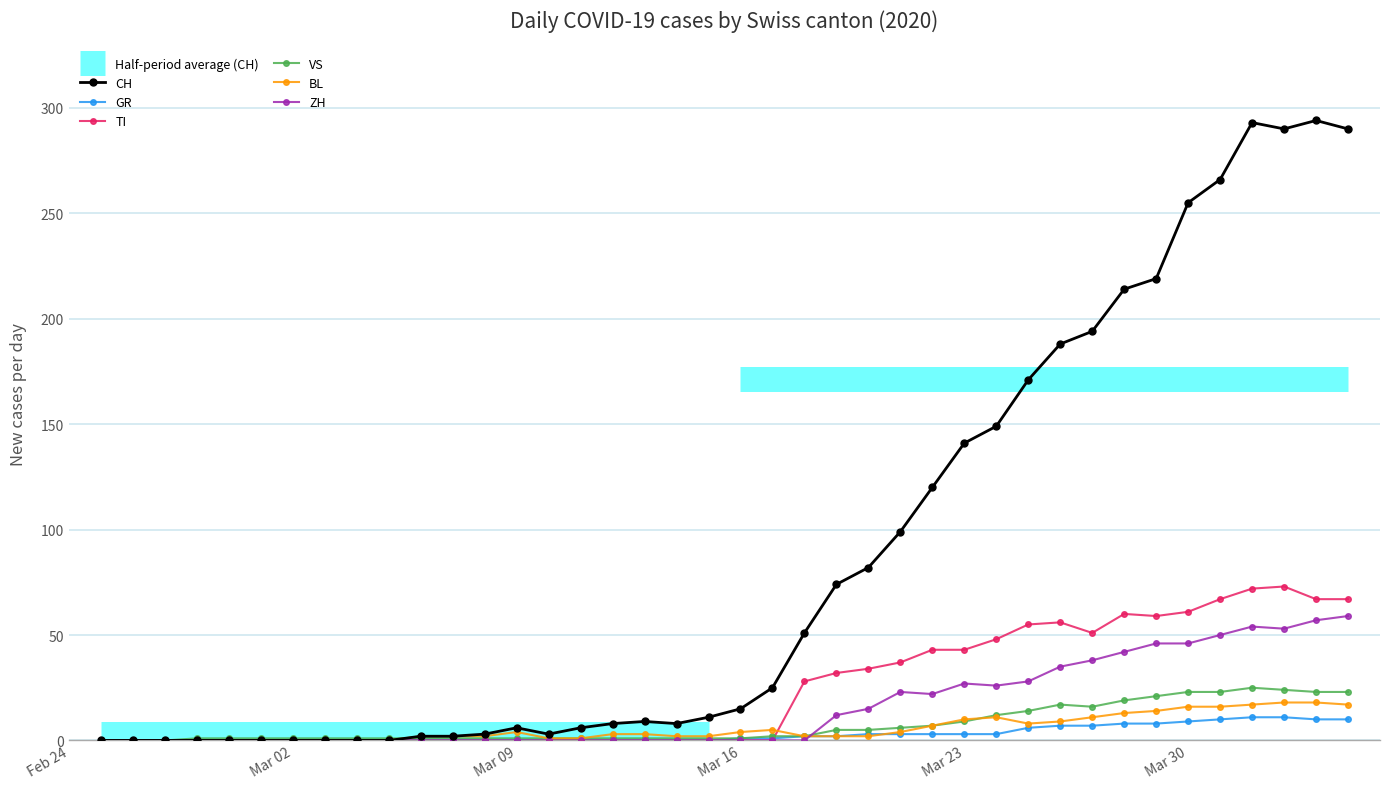

Is it true that GR equals 0 at Mar 09?

True